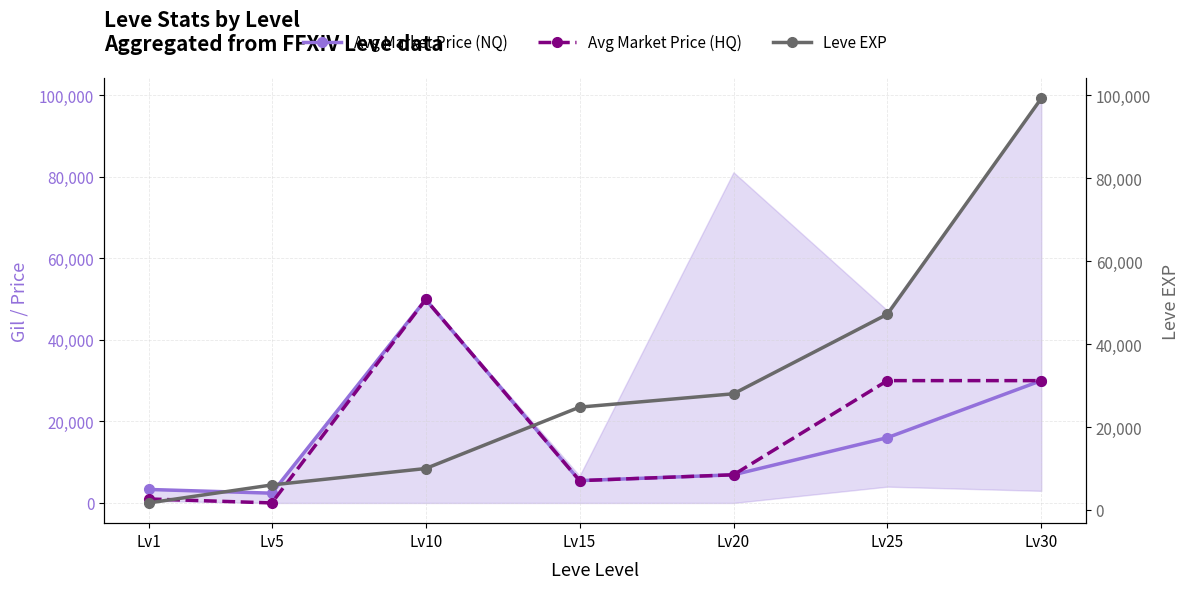

What is the spread (max minus min) of values at Lv25?

31187.0